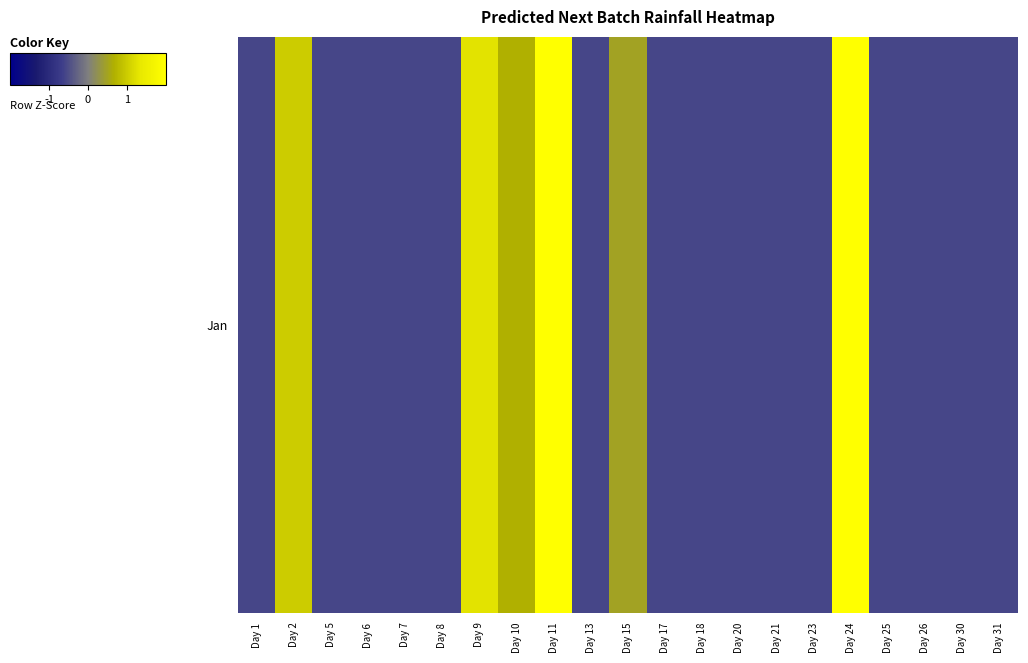

Reading left to right, what are all the values shown in this chart?

-0.6	1.0	-0.6	-0.6	-0.6	-0.6	1.3	0.7	2.5	-0.6	0.5	-0.6	-0.6	-0.6	-0.6	-0.6	2.6	-0.6	-0.6	-0.6	-0.6